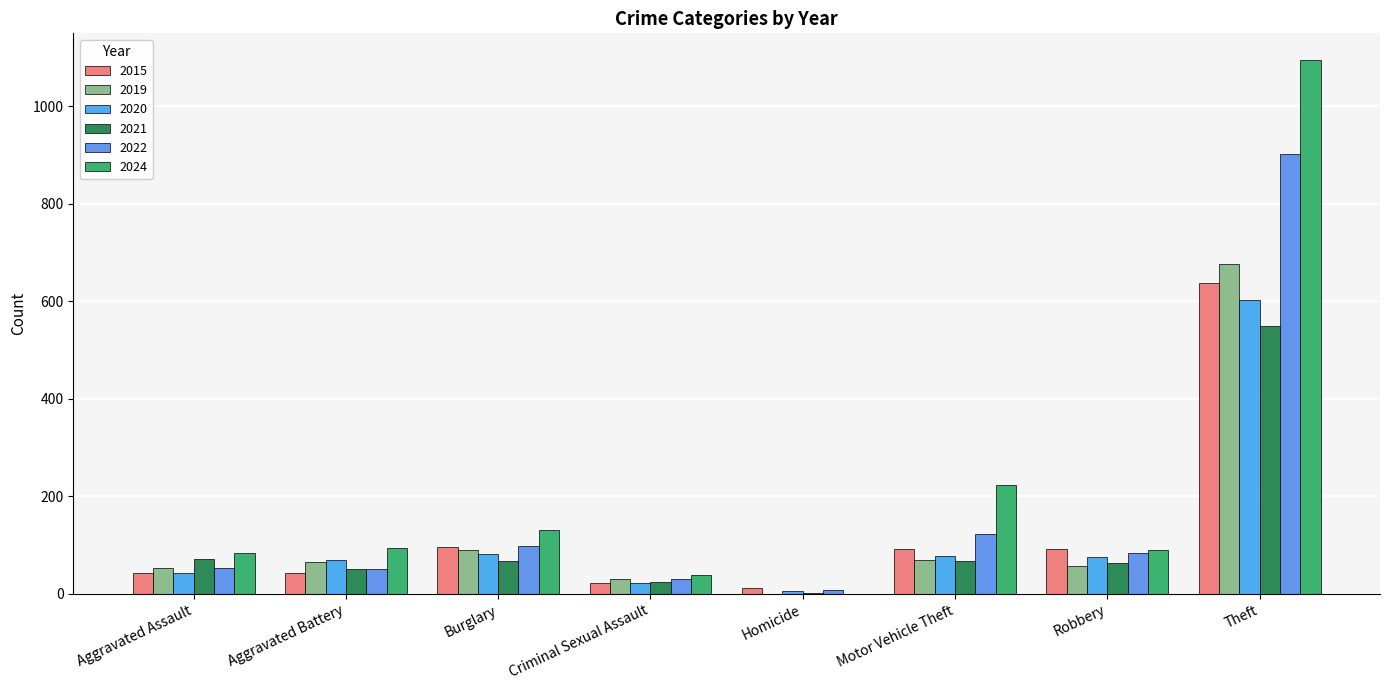

Rank the series by their maximum value, from highest to lowest.

2024, 2022, 2019, 2015, 2020, 2021